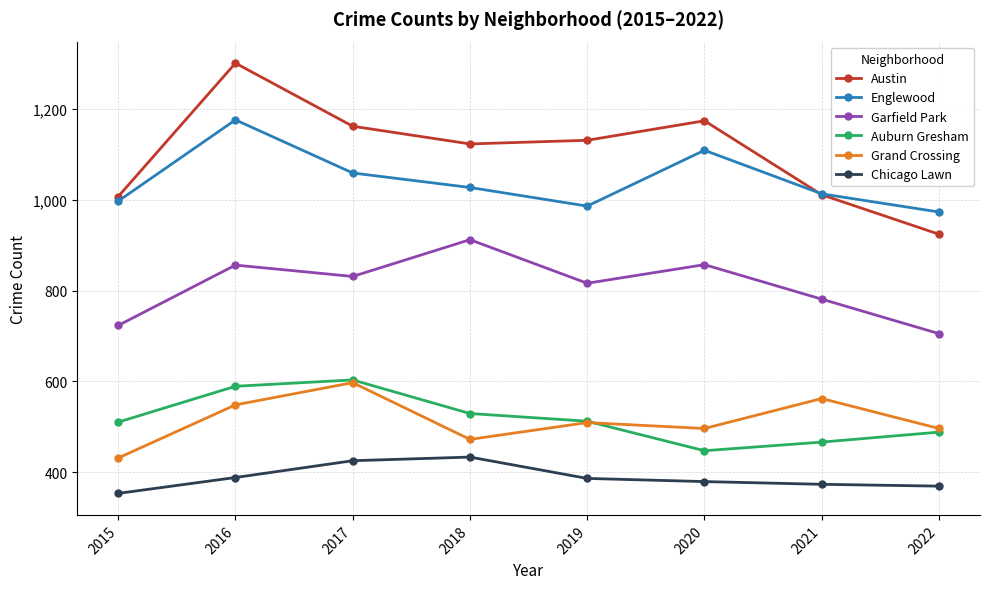

Is this an area chart (filled region under the line)?

No